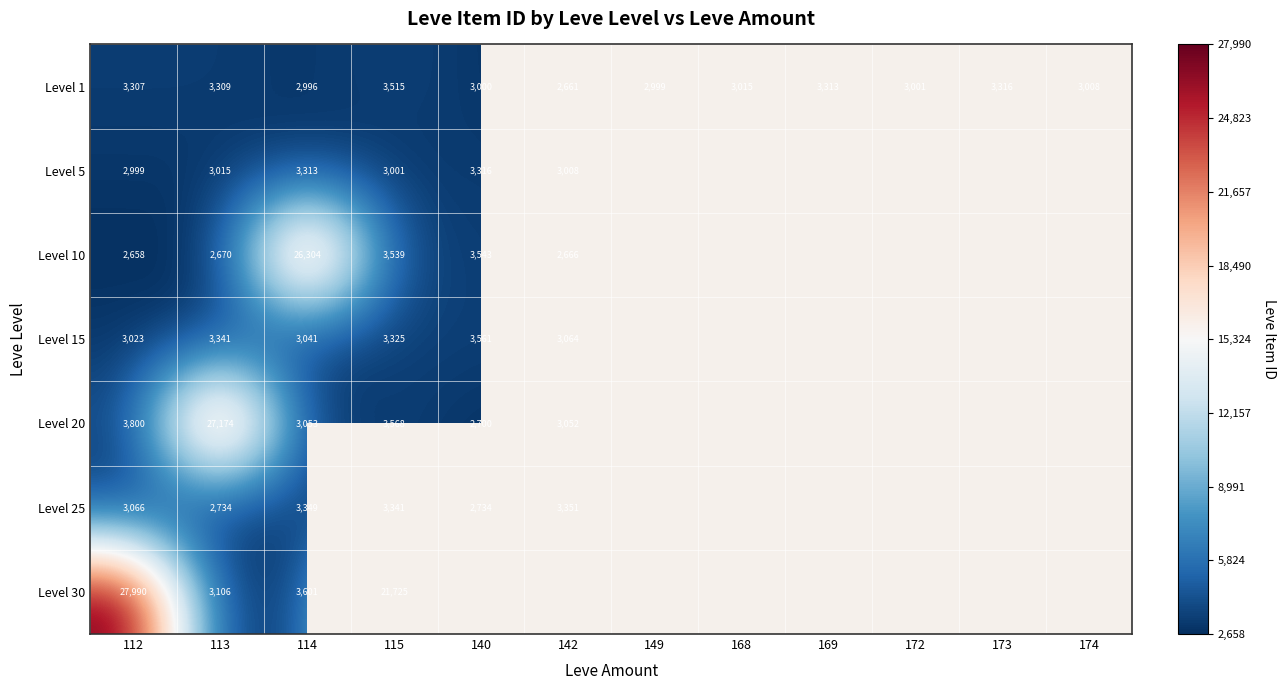

The Level 1 series shows 5238 at 173. True or false?

False